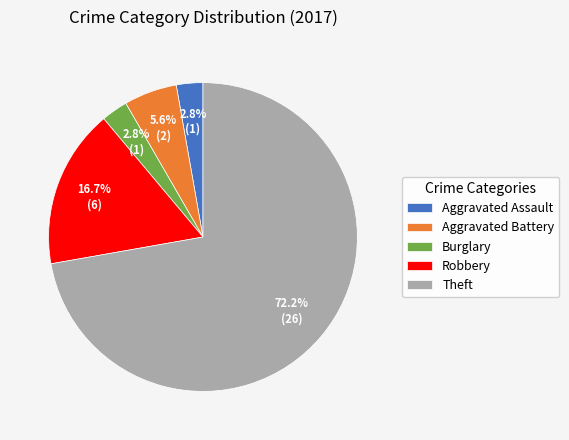

What is the ratio of the value at Burglary to the value at Aggravated Battery?

0.5